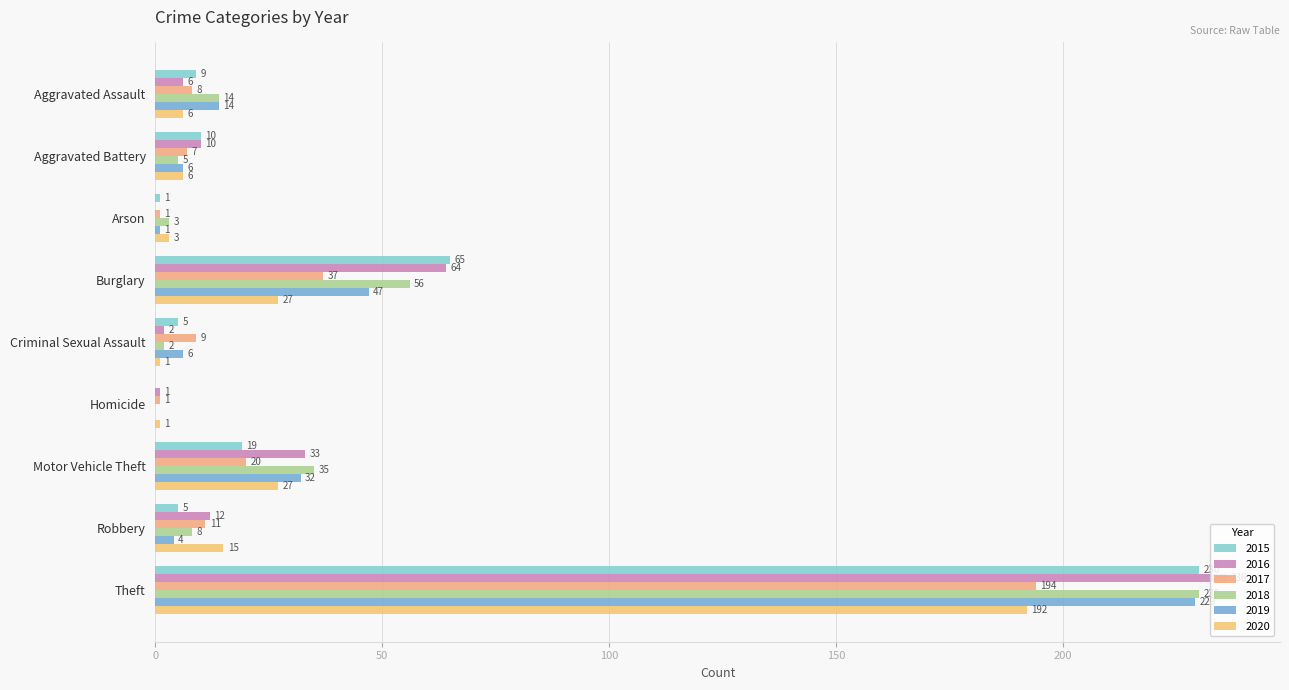

Between Homicide and Robbery, which series saw the biggest shift?

2020